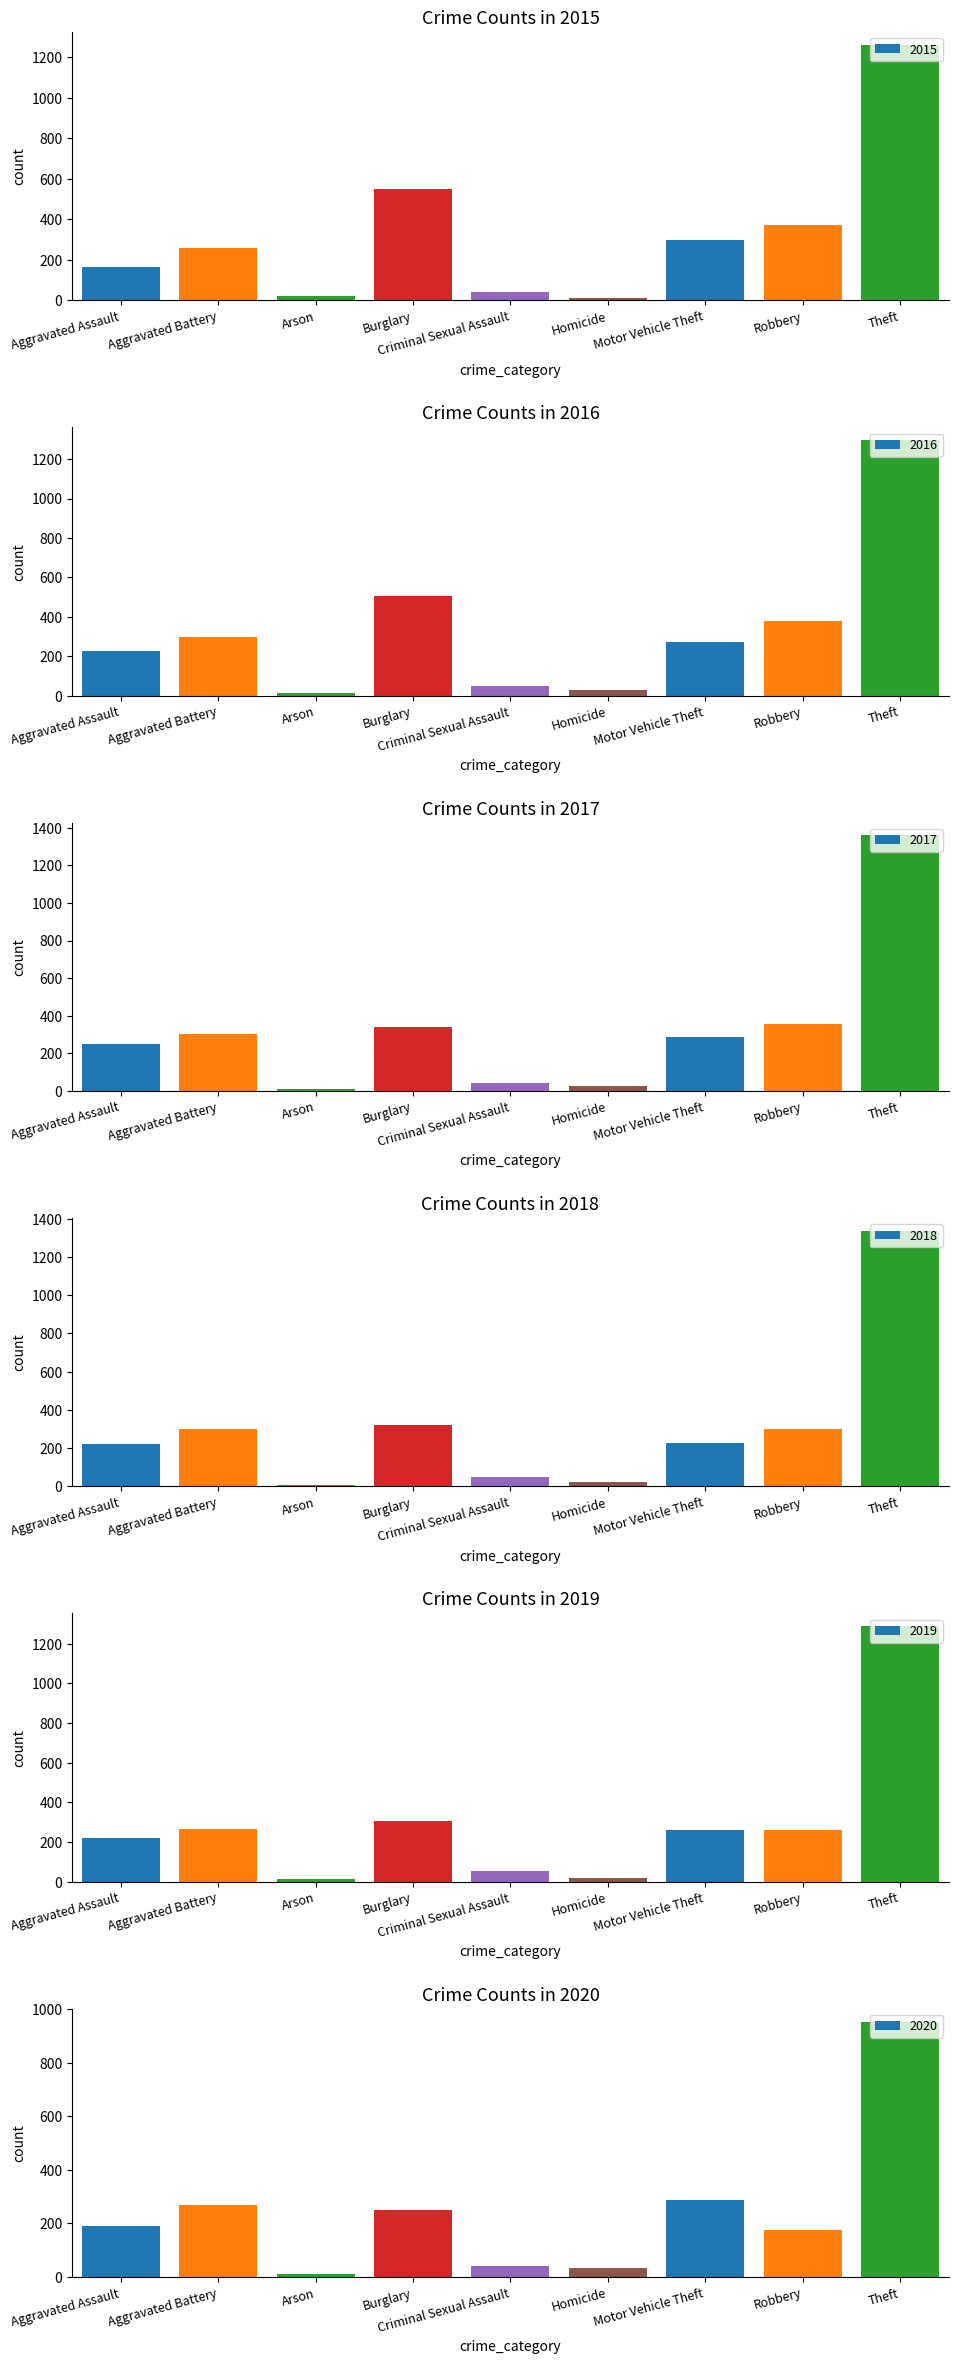

Which series has the widest spread of values?

2017